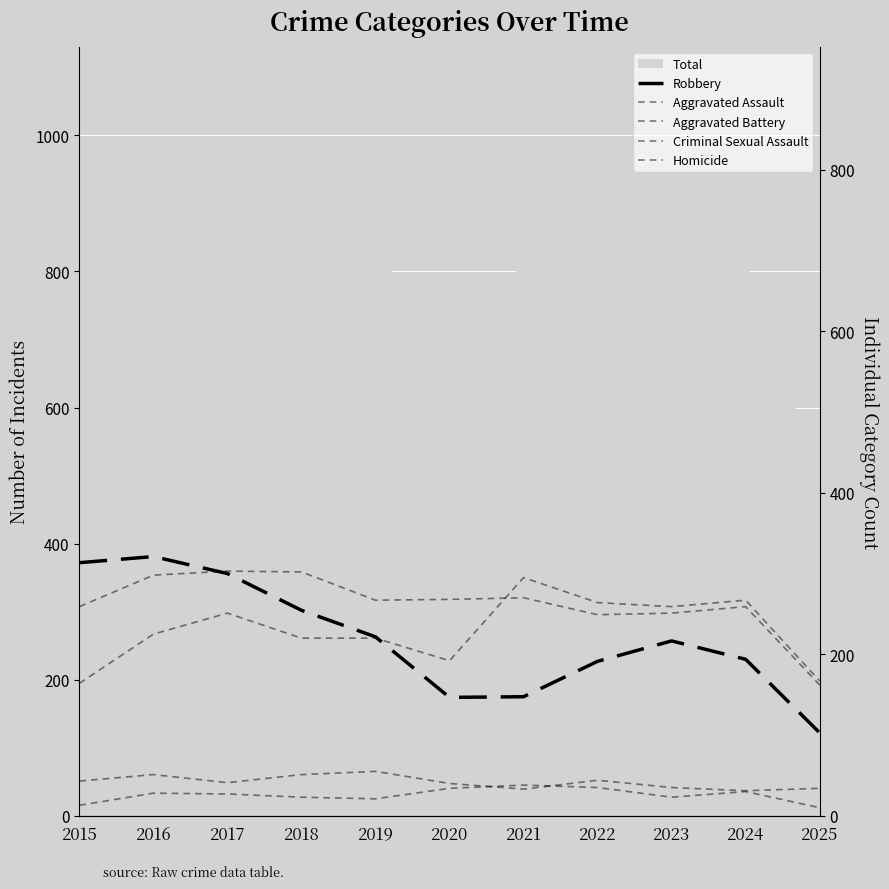

Rank the series at 2018 from lowest to highest value.

Homicide, Criminal Sexual Assault, Aggravated Assault, Robbery, Aggravated Battery